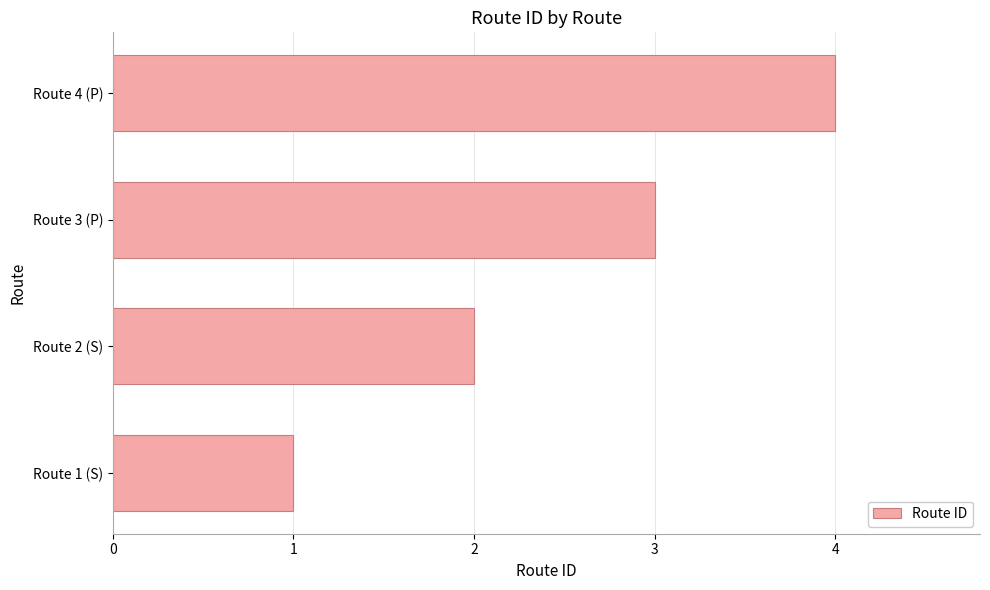

True or false: the data shows 4 at Route 4 (P).

True